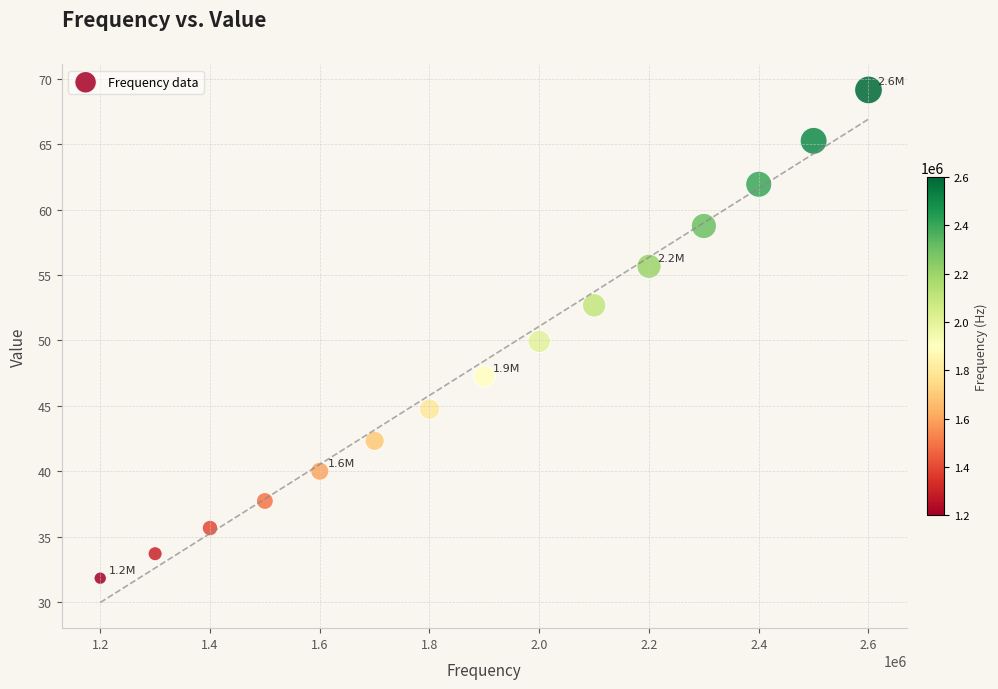

What is the range of Y values (max minus min)?

37.3